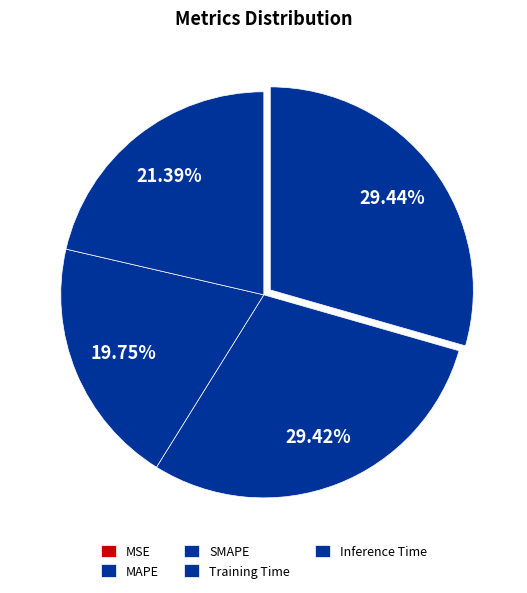

Between Inference Time and MSE, which is larger?

Inference Time